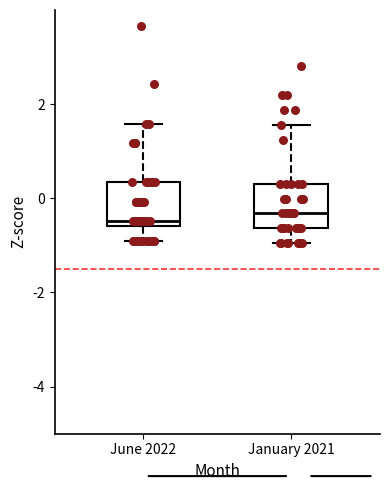

Where does the median line of the box for January 2021 sit on the y-axis? The values are not printed on the chart, so give them approximately, as read against the axis.

-0.4